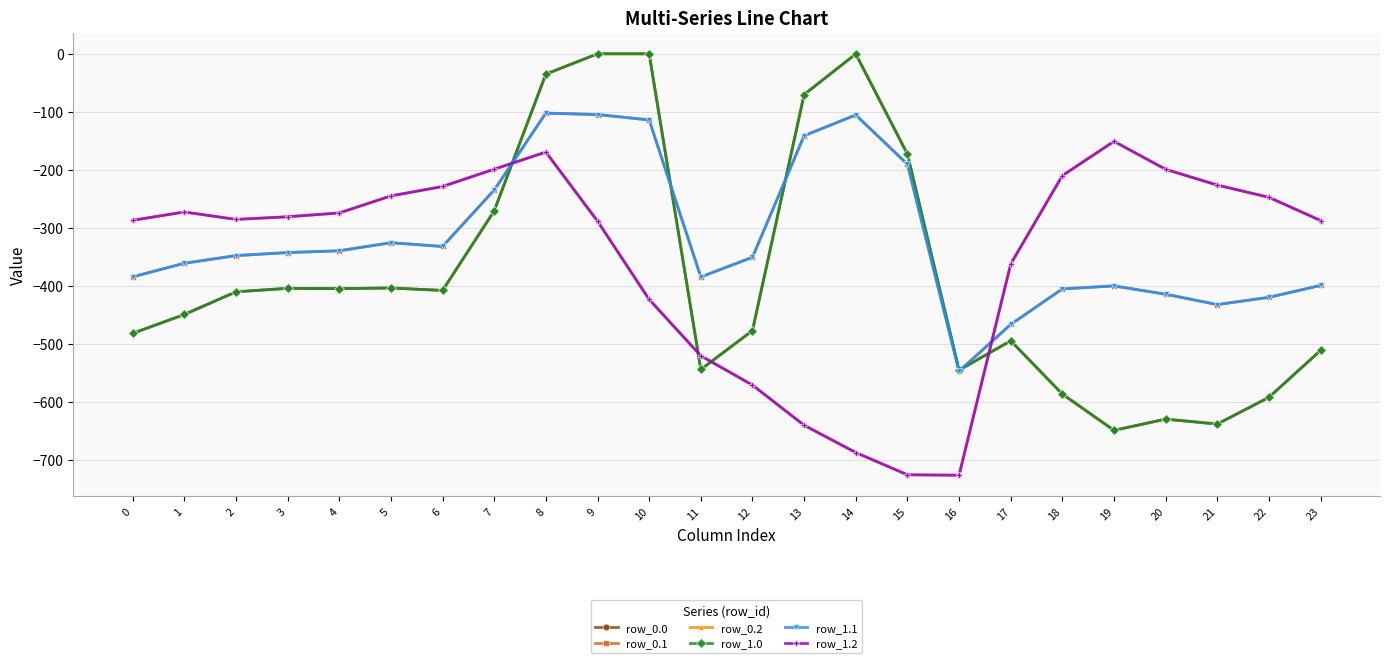

What is the smallest value displayed?

-726.6